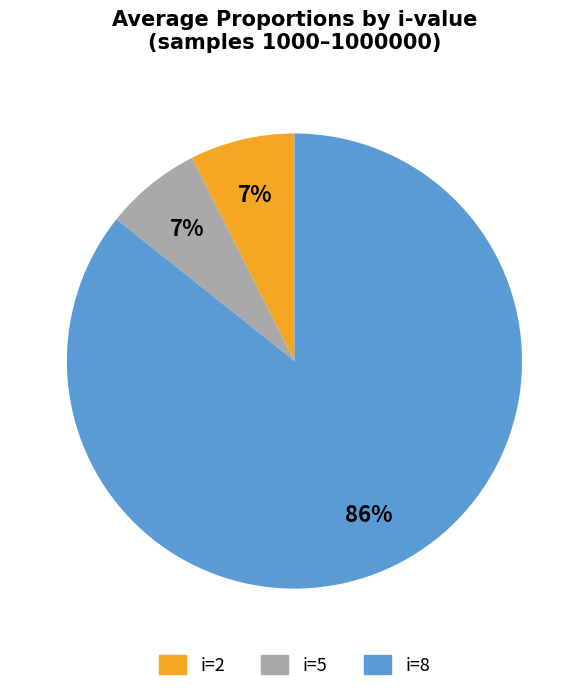

Is there a majority slice in this chart?

Yes